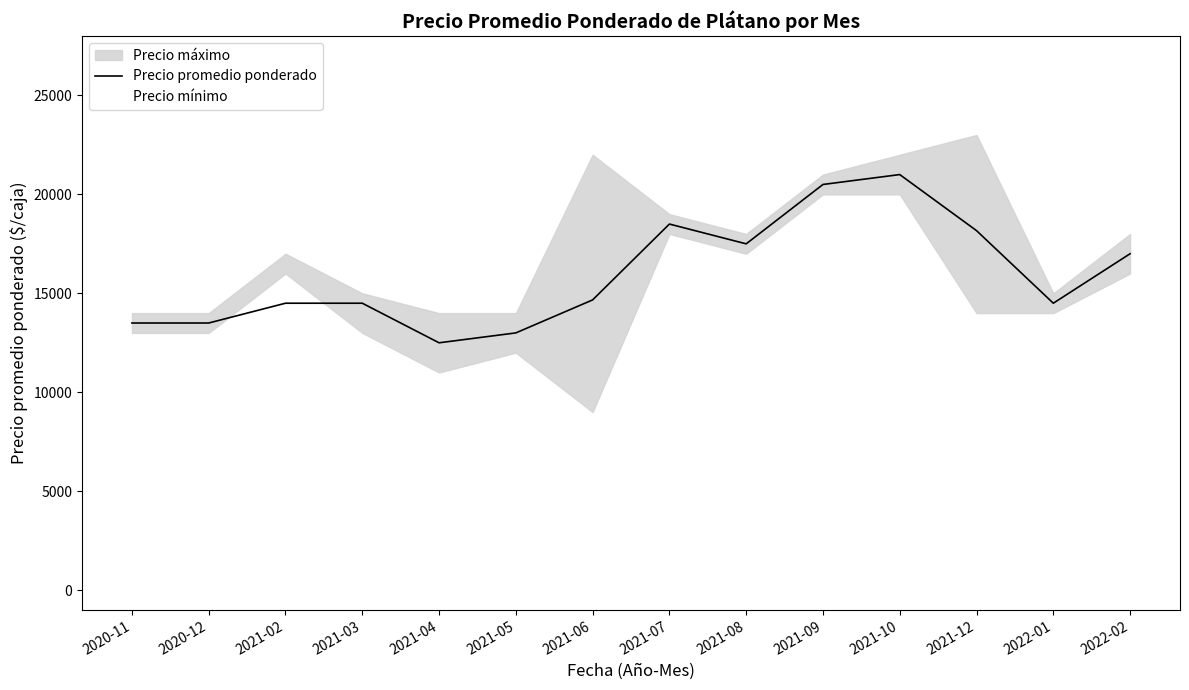

True or false: Precio promedio ponderado and Precio mínimo cross at least once.

True